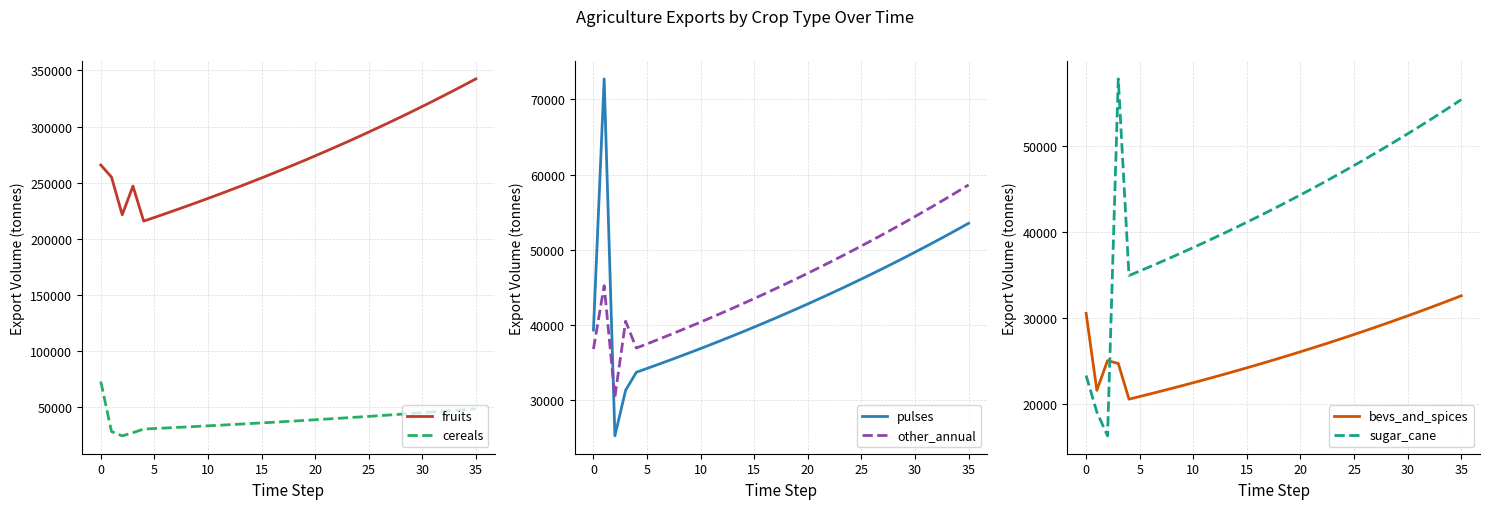

What is the approximate value of bevs_and_spices at 20?

26028.4